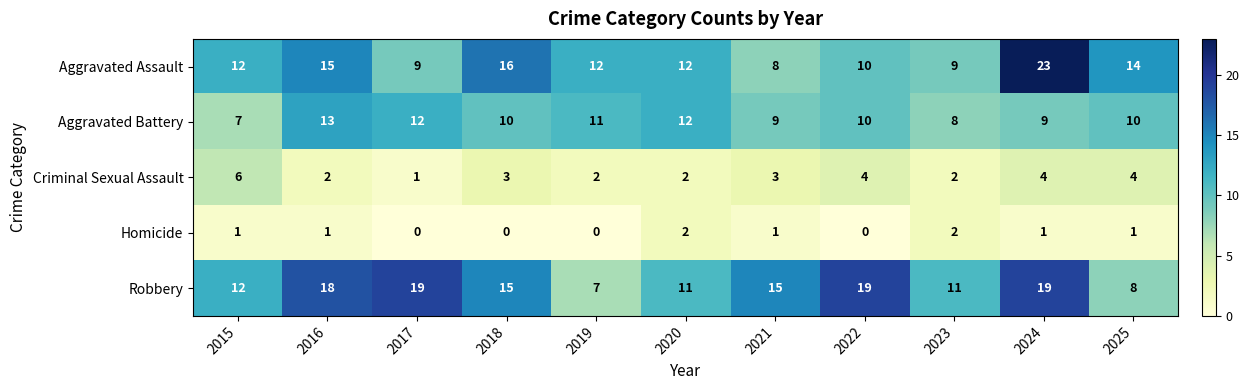

Rank the series by their maximum value, from lowest to highest.

Homicide, Criminal Sexual Assault, Aggravated Battery, Robbery, Aggravated Assault